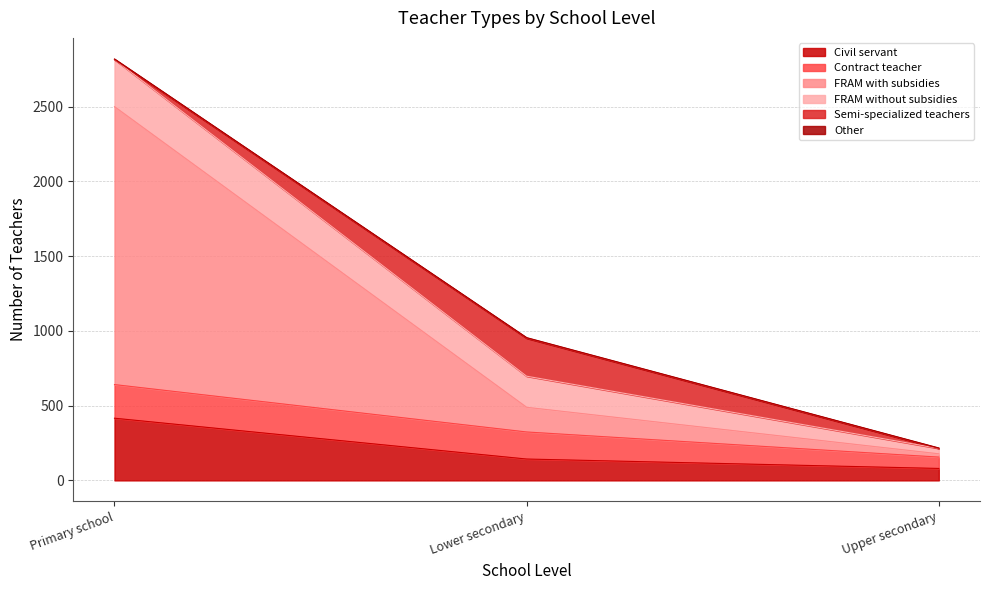

Rank the series by their maximum value, from lowest to highest.

Other, Contract teacher, Semi-specialized teachers, FRAM without subsidies, Civil servant, FRAM with subsidies